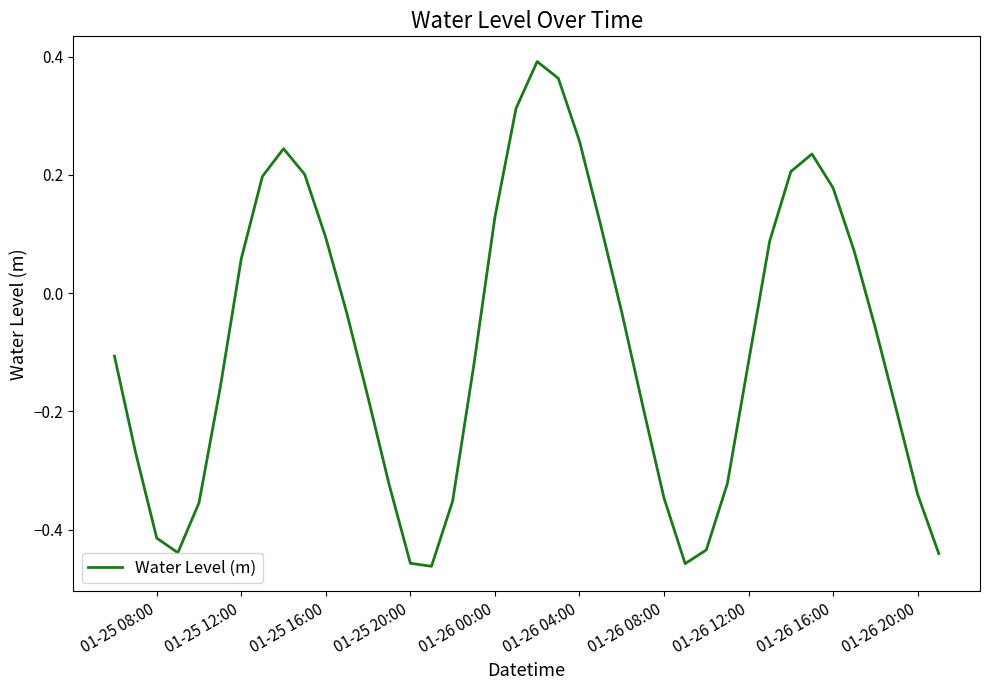

What is the difference between the maximum and minimum values?

0.9